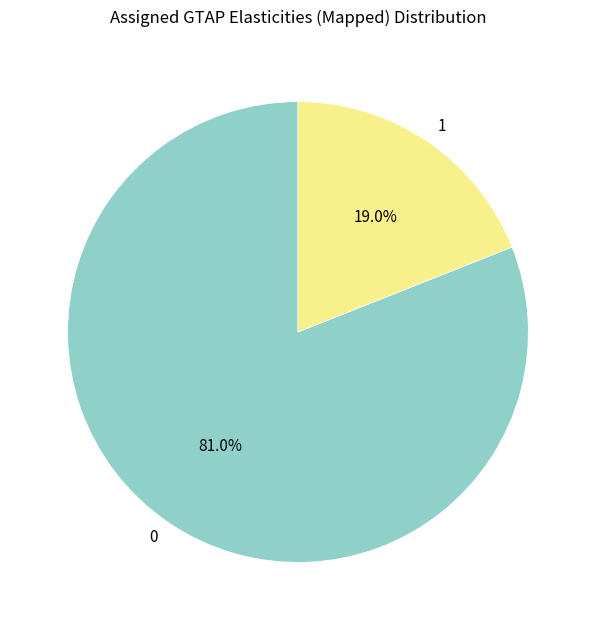

Rank the categories by value from lowest to highest.

1, 0